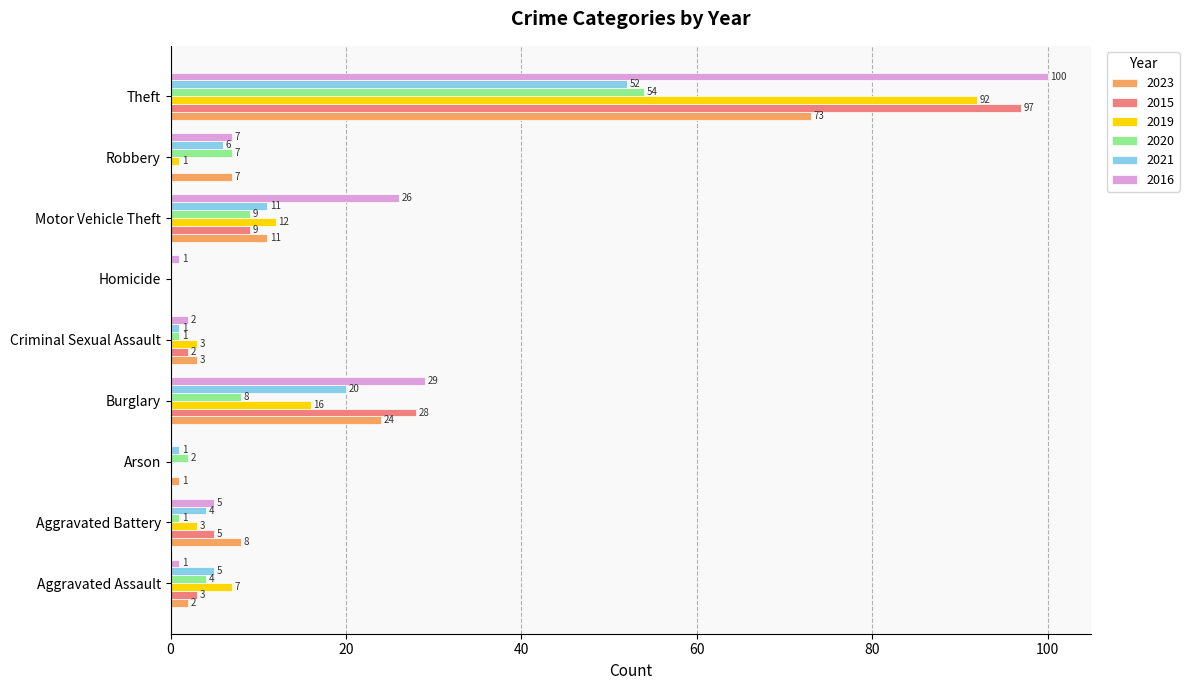

Is it true that 2021 equals 5 at Aggravated Assault?

True